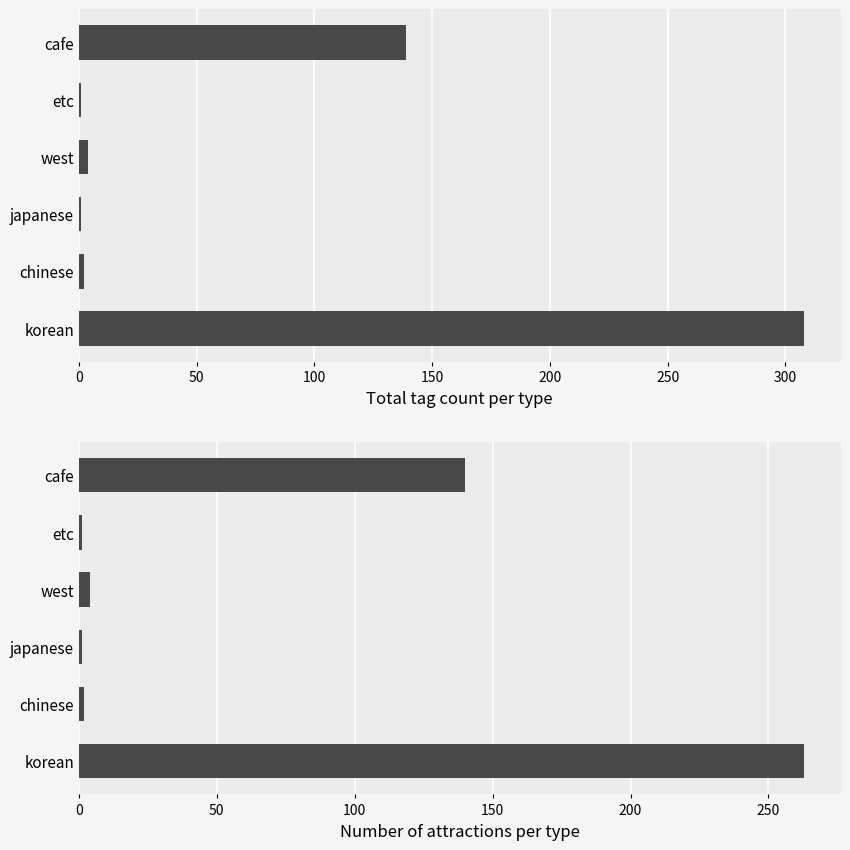

Does the chart contain any negative values?

No